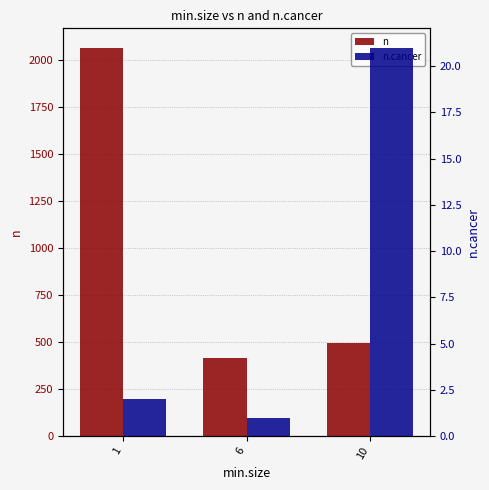

What is the smallest value displayed?

1